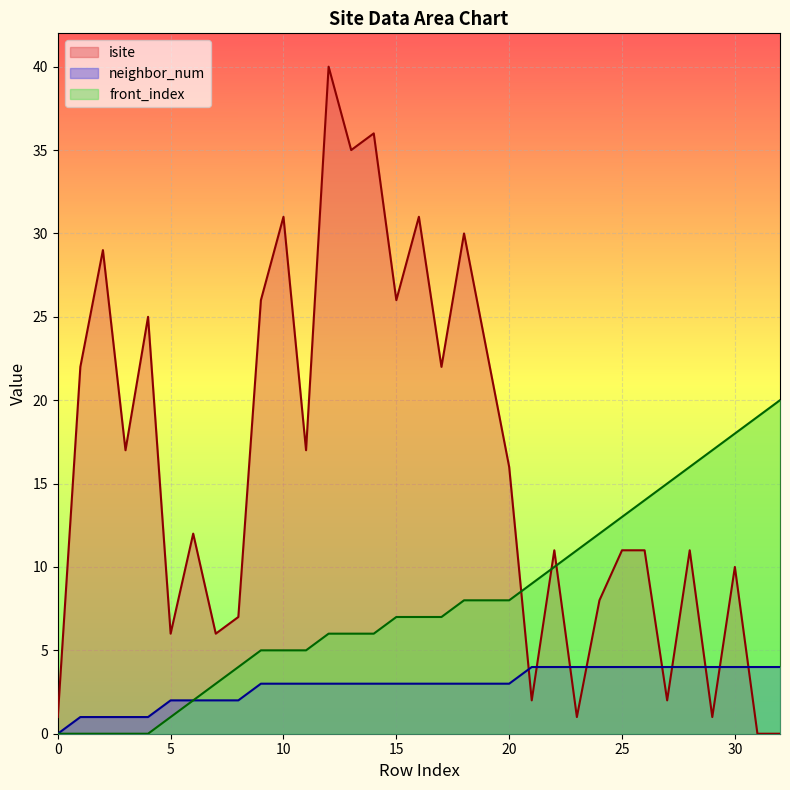

How many lines are shown in the chart?

3